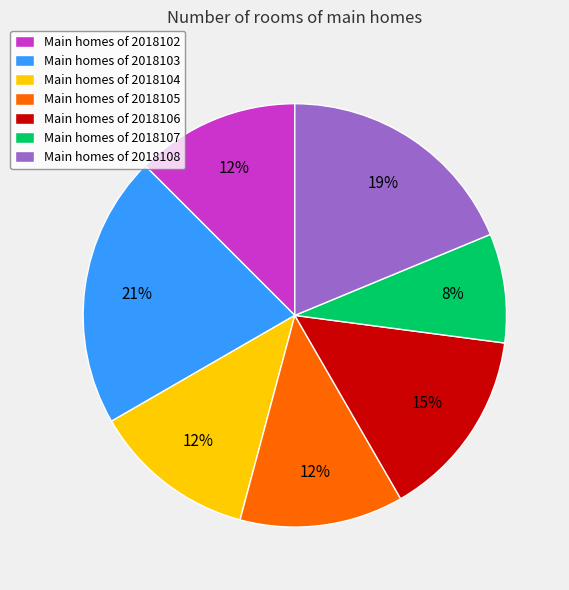

Combined, do Main homes of 2018104 and Main homes of 2018106 account for over 50%?

No